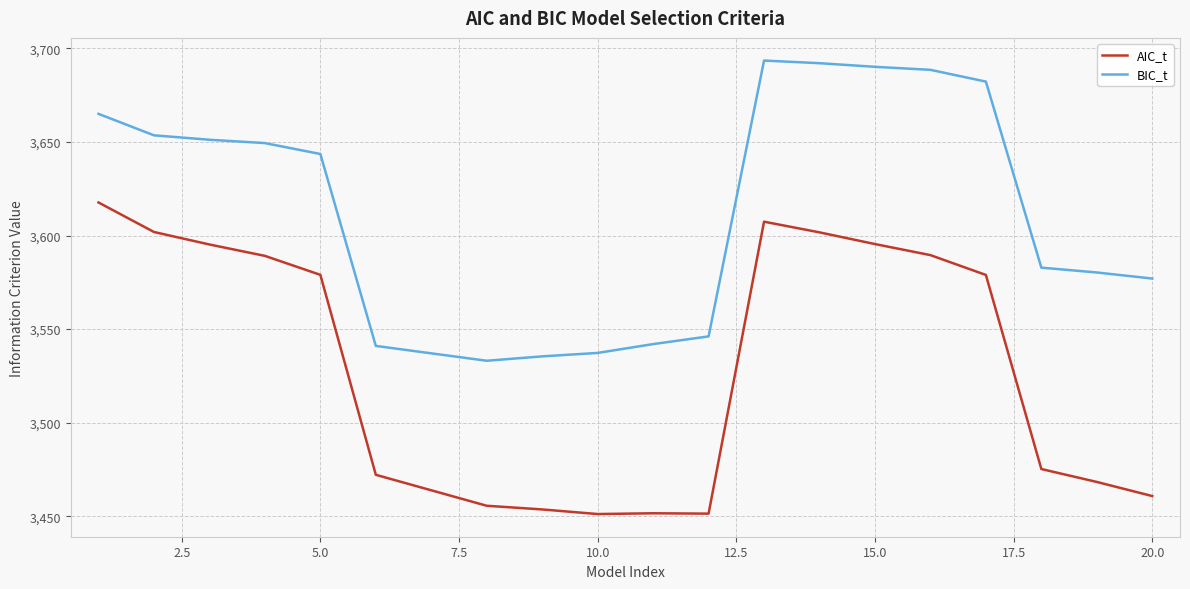

What is the difference between the maximum and minimum values in the AIC_t series?

166.4